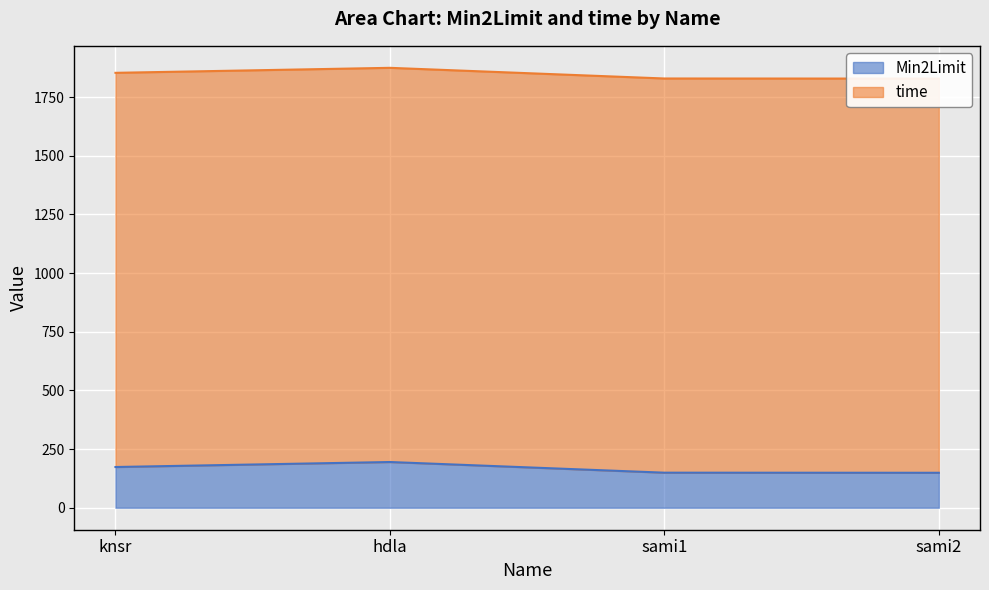

What is the difference between the values at hdla and sami1?

45.4